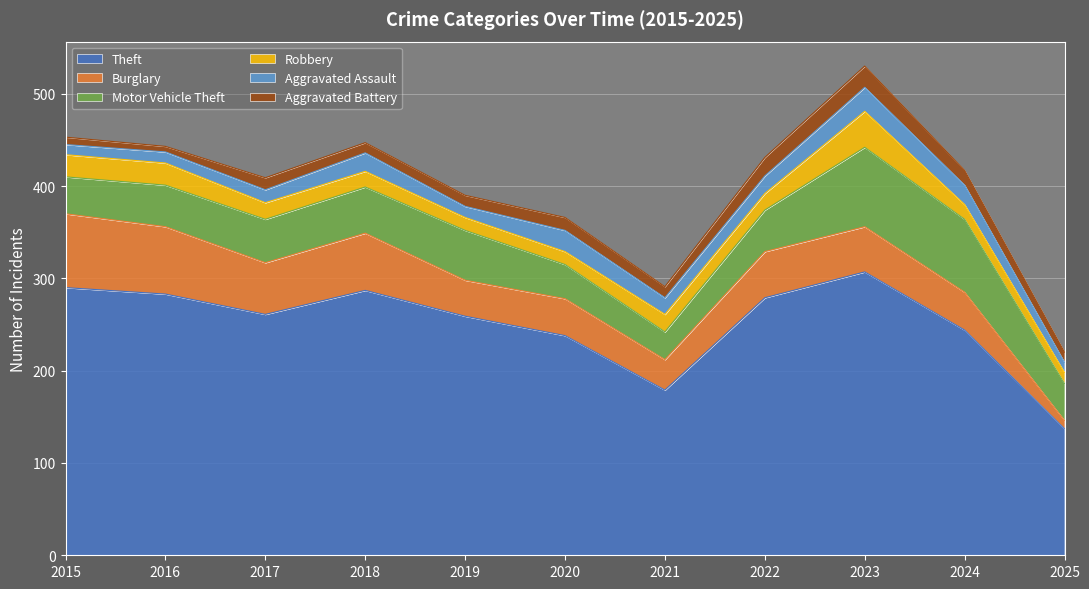

Is the value of Burglary at 2015 greater than the value of Motor Vehicle Theft at 2018?

Yes